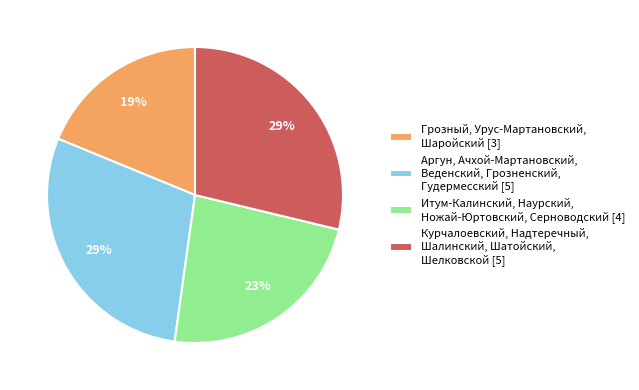

True or false: Аргун, Ачхой-Мартановский, Веденский, Грозненский, Гудермесский [5] accounts for 40% of the total.

False